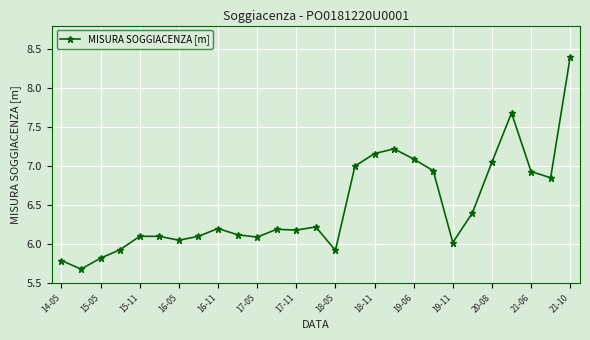

What is the minimum value shown in the chart?

5.7